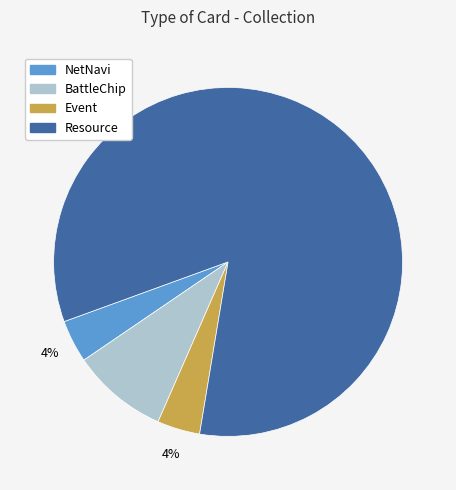

Is it true that NetNavi is 4% of the pie?

True